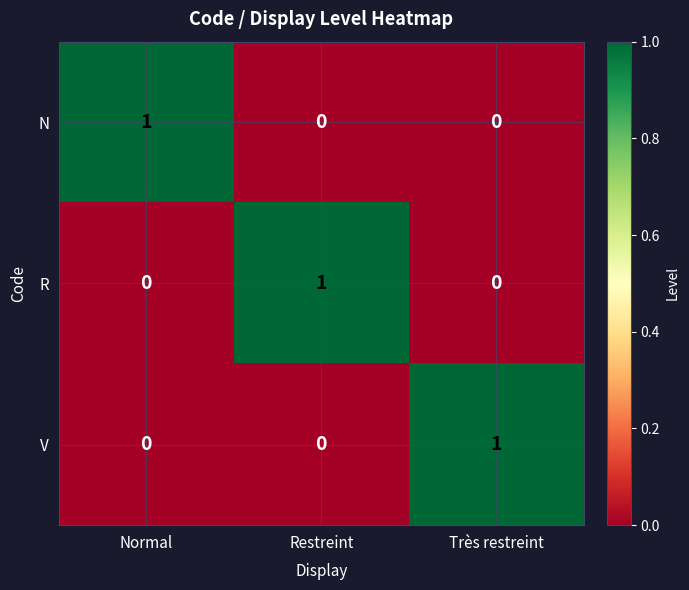

The N series shows -1 at Très restreint. True or false?

False